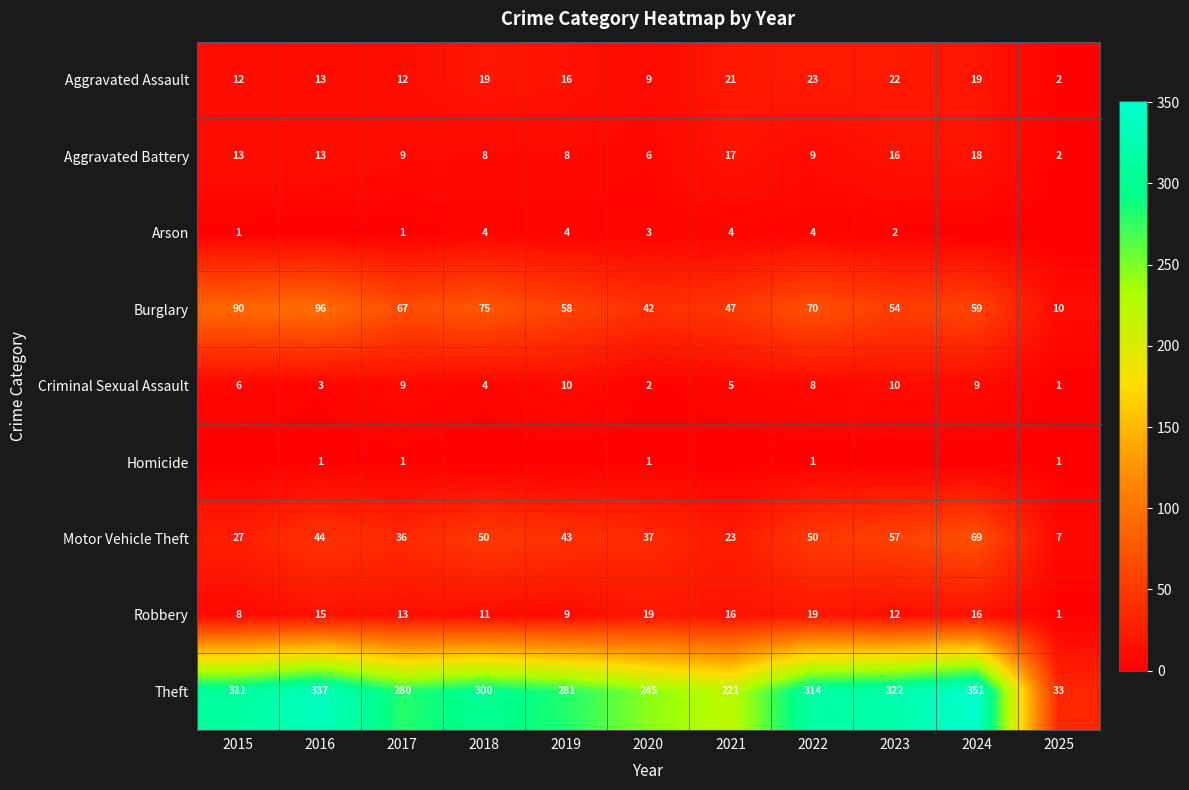

At which category does the chart reach its peak across all series?

2024